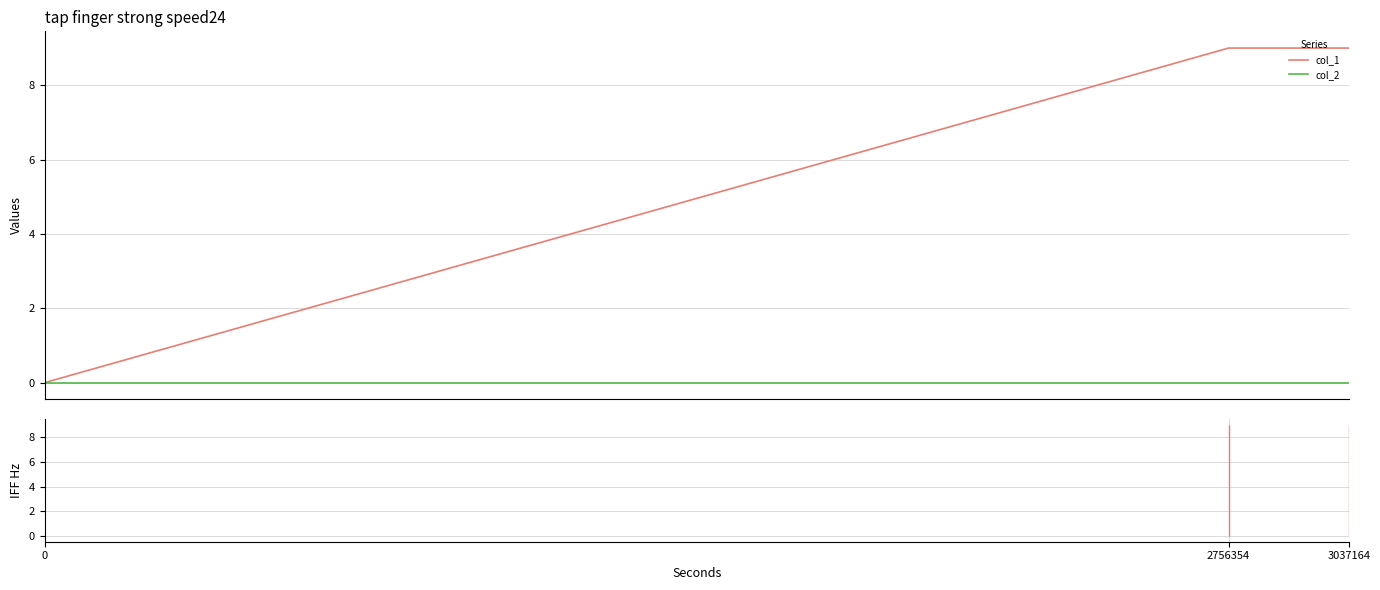

Which series has the widest spread of values?

col_1